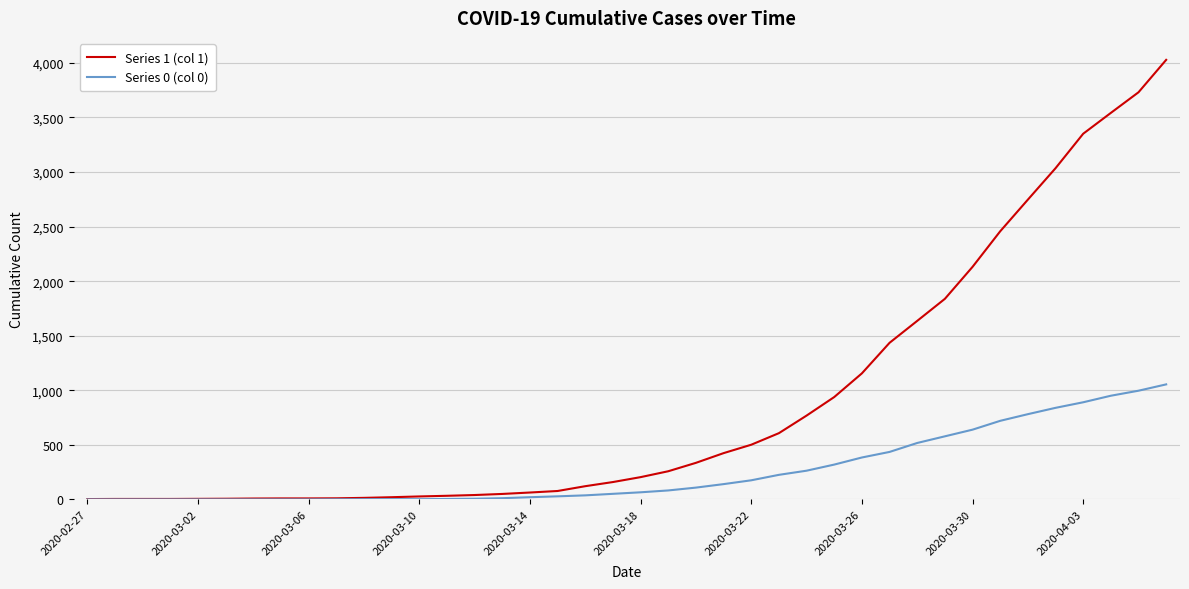

What is the maximum value shown in the chart?

4028